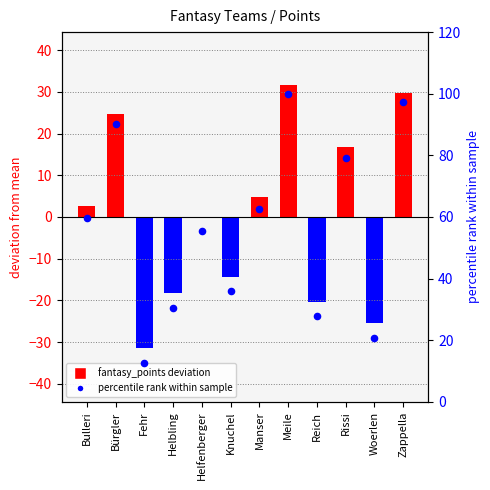

At which category is the sum across all series the highest?

Meile